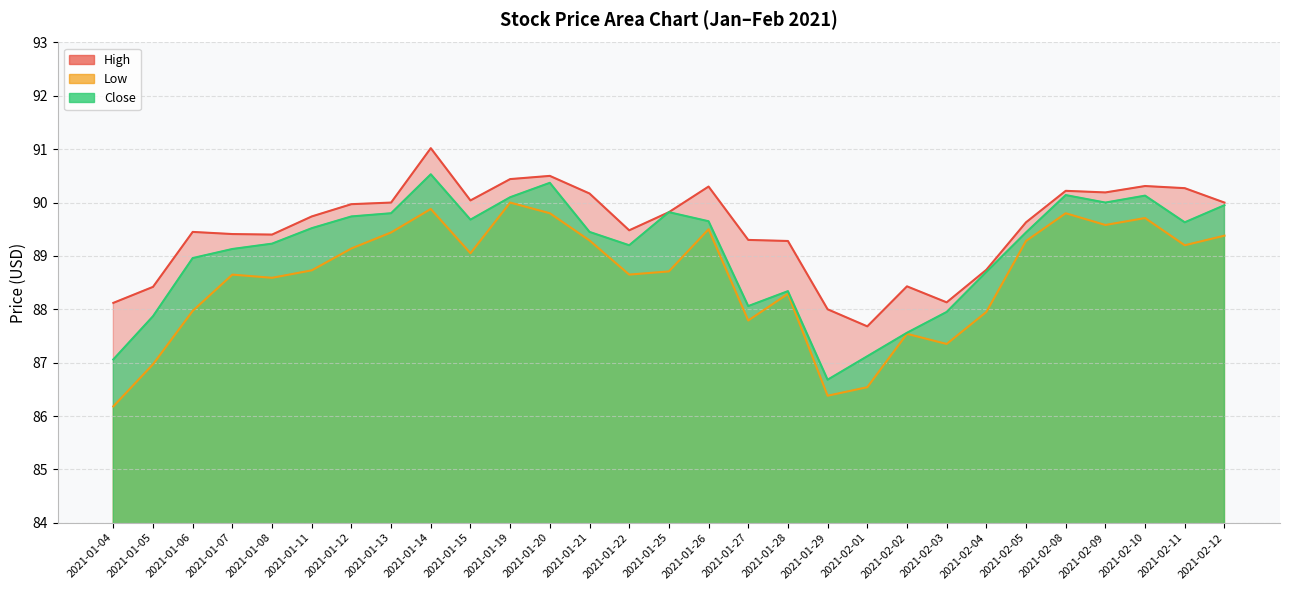

Does the chart display data point markers on the line(s)?

No